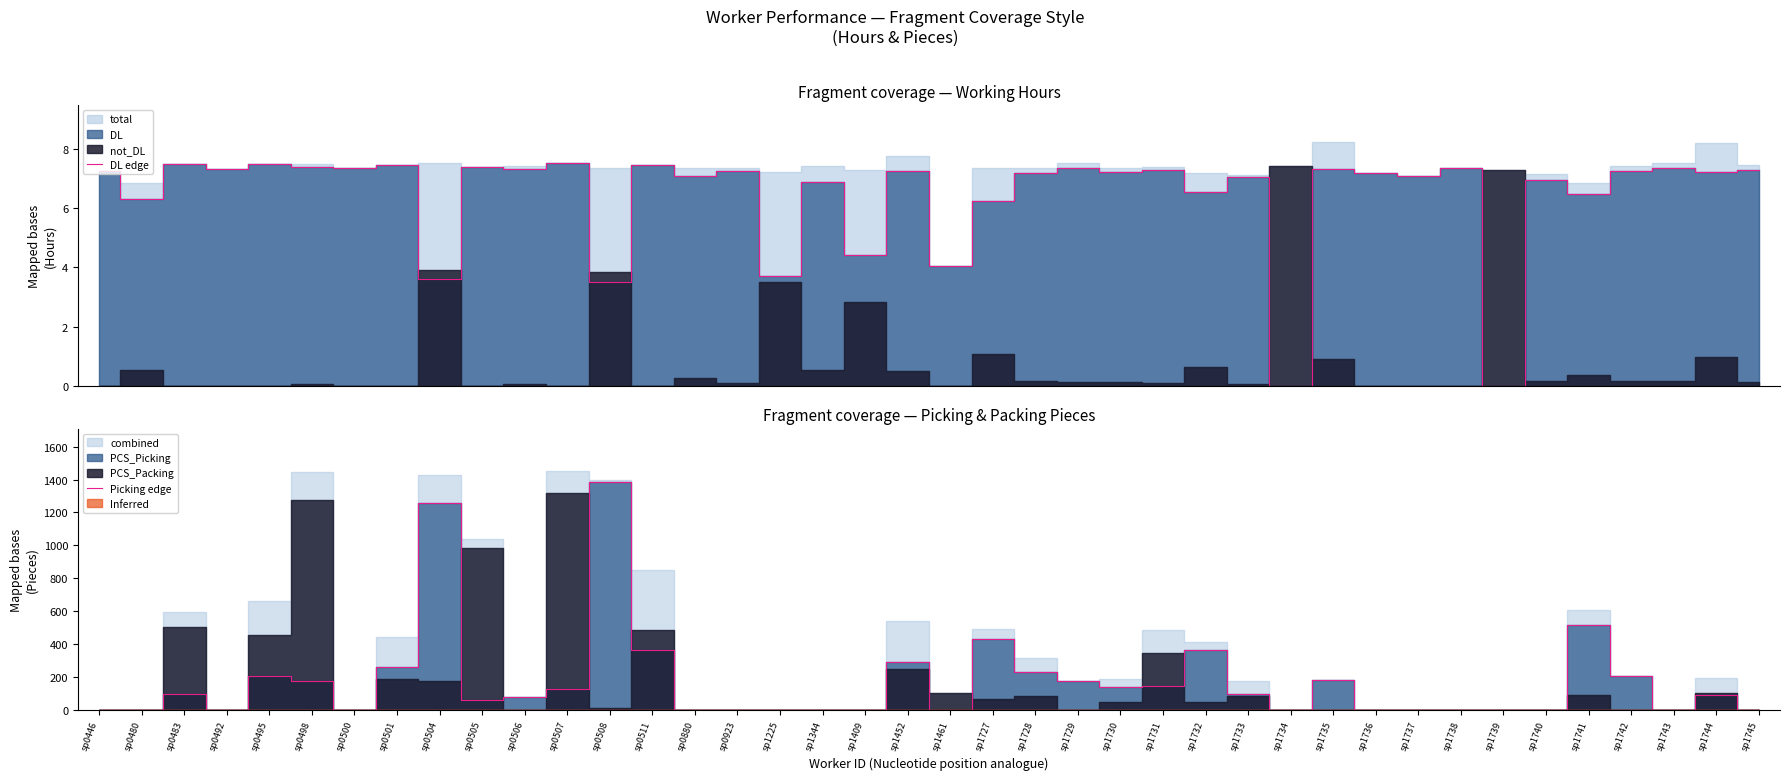

Which series ends up on top after the final intersection of DL edge and Picking edge?

DL edge